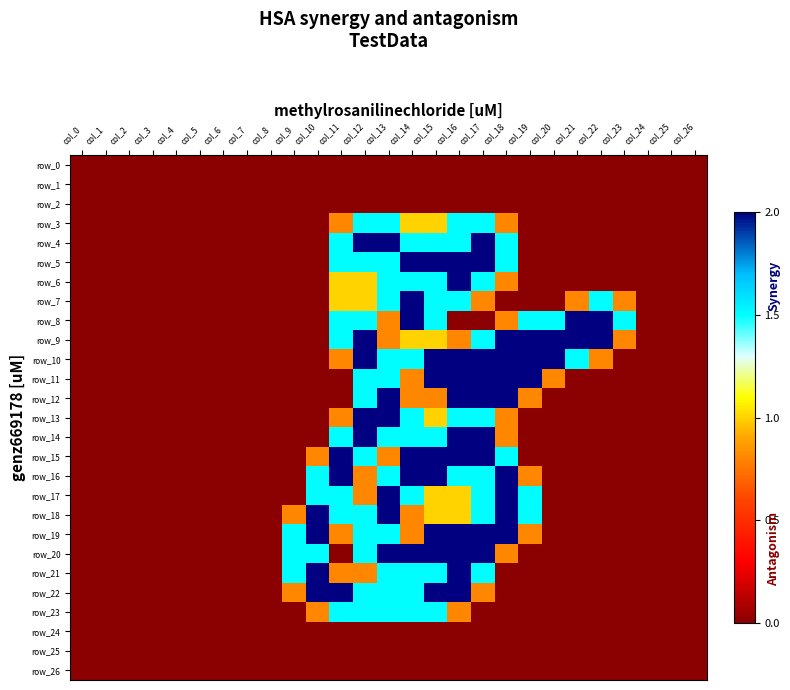

What is the difference between the row_18 values at col_11 and col_22?

1.5